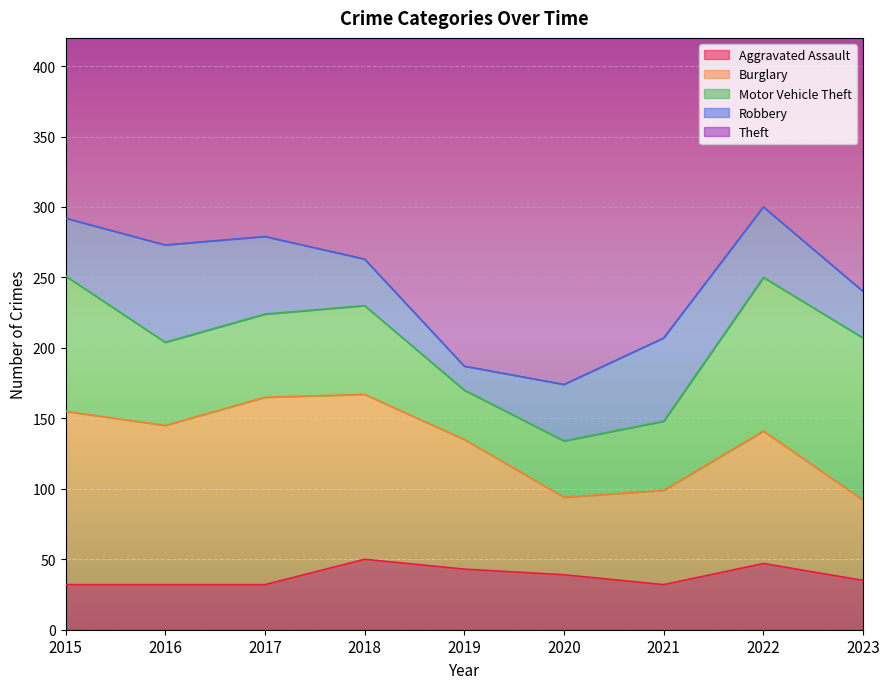

What is the total value across all series at 2019?

512